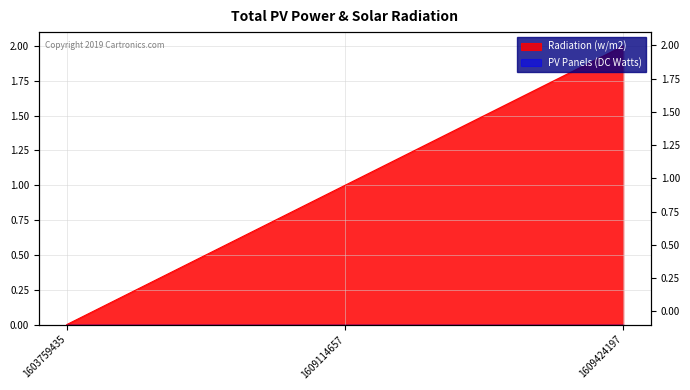

The chart shows a value of 1 at 1609114657. True or false?

True